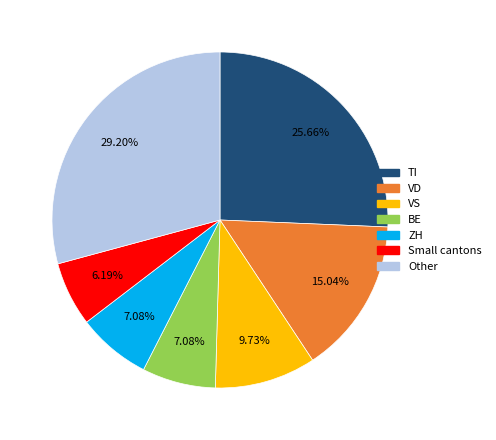

Does any single category account for the majority?

No